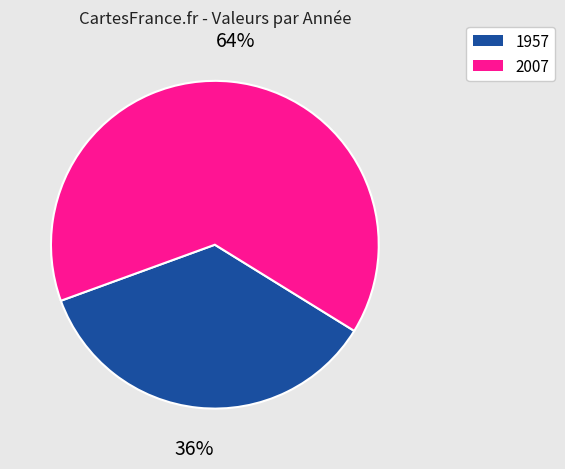

Does any single category account for the majority?

Yes